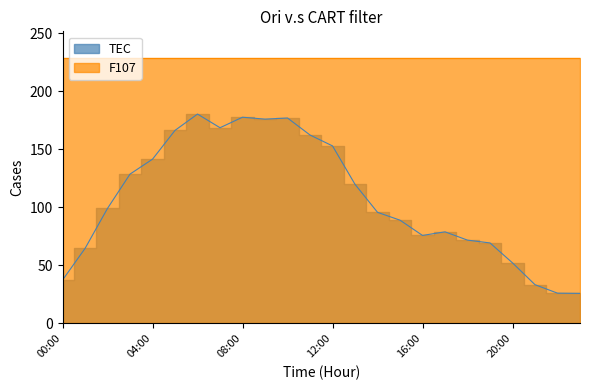

How many values are below 99?

12